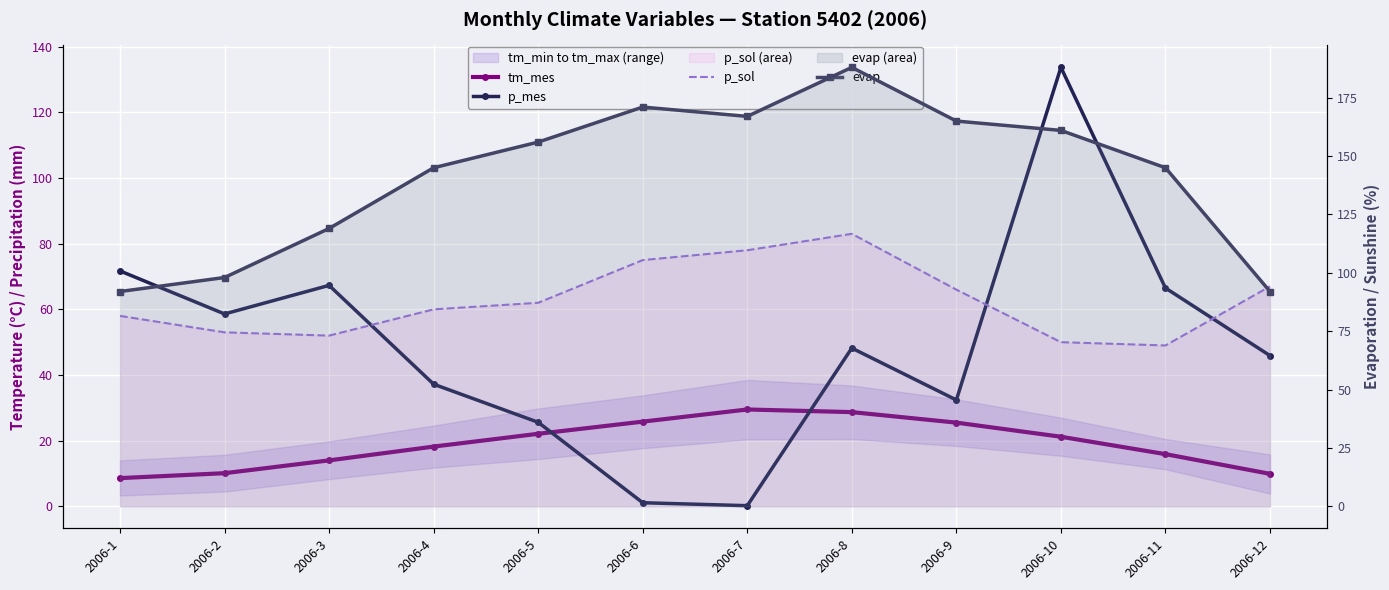

At which label is evap closest to 140?

2006-4